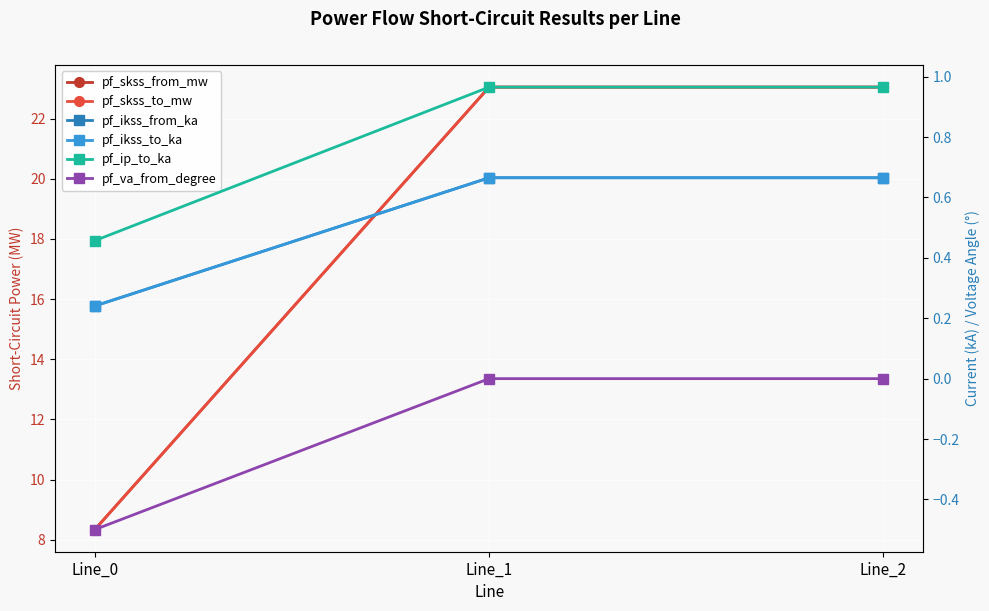

Between Line_2 and Line_0, which is larger?

Line_2